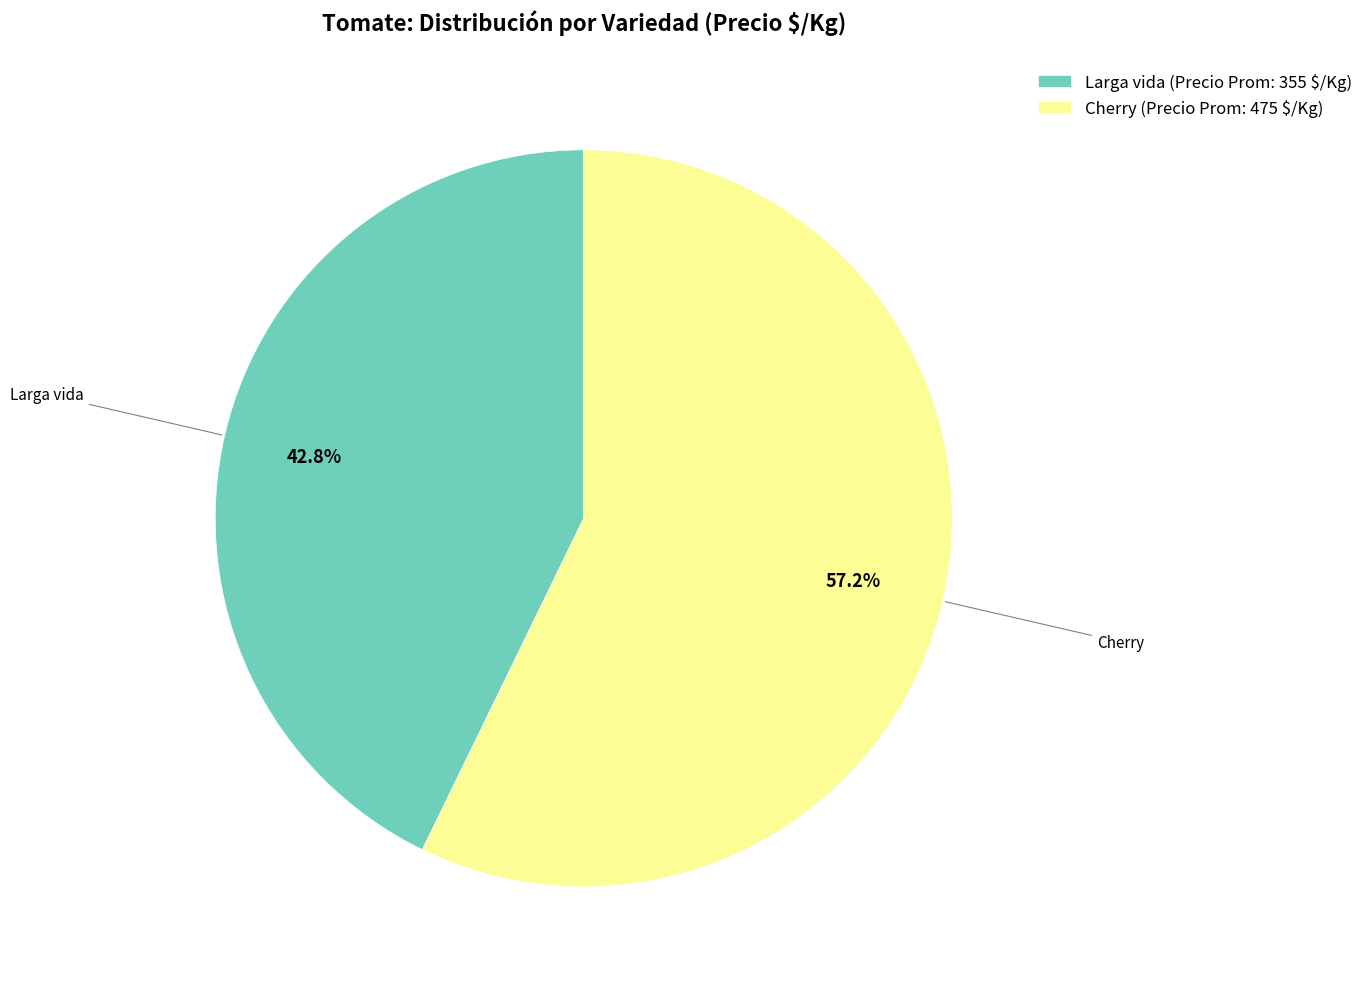

Is there any slice that represents more than half of the pie?

Yes